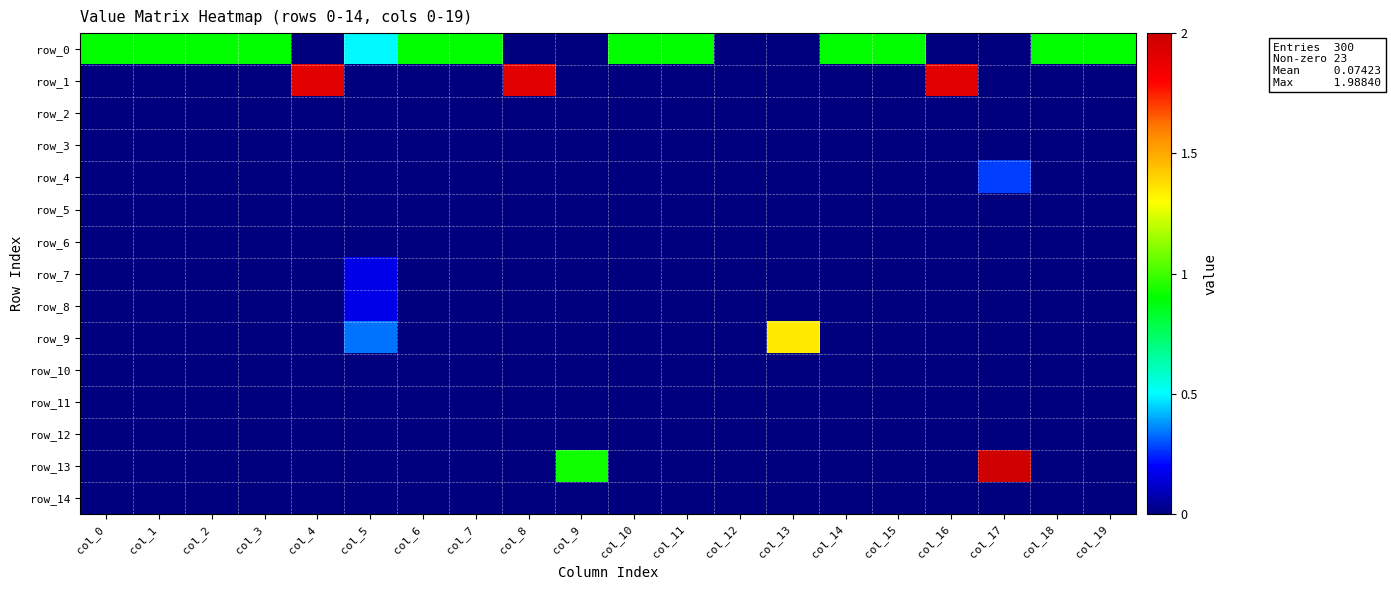

How many row_0 values are between 0 and 1?

20